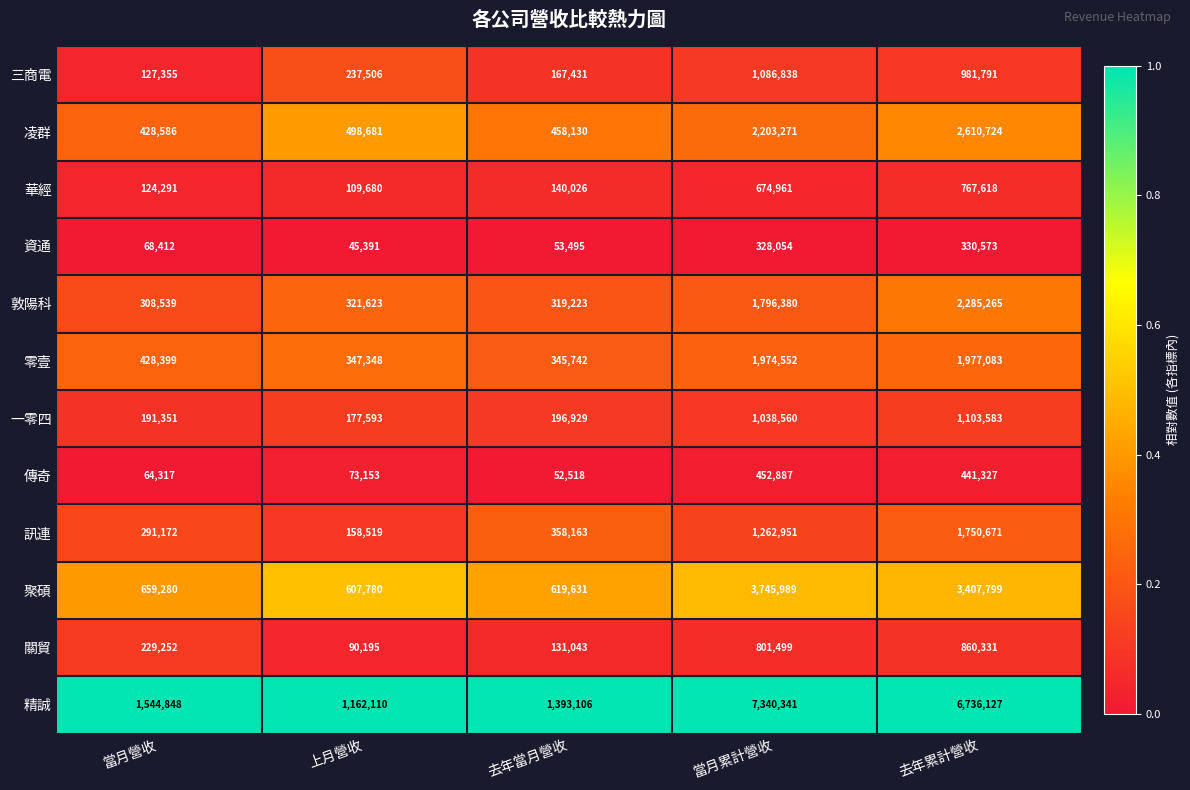

Is it true that 華經 equals 49708 at 去年當月營收?

False